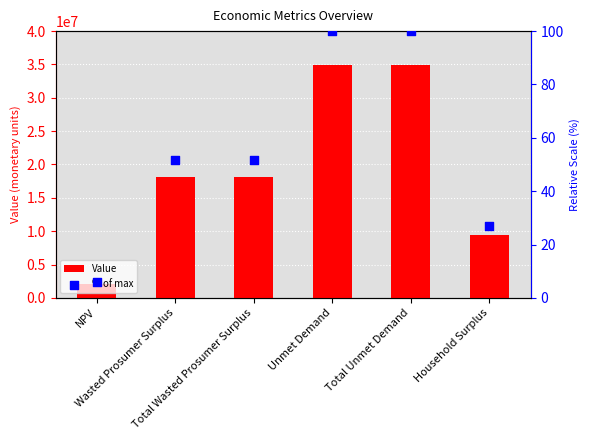

What are all the series names shown in the legend?

Value, % of max